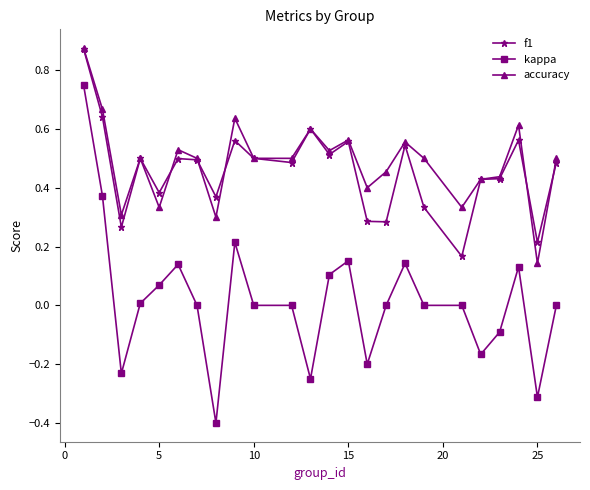

True or false: f1 has more than 0 points higher than both neighbors.

True